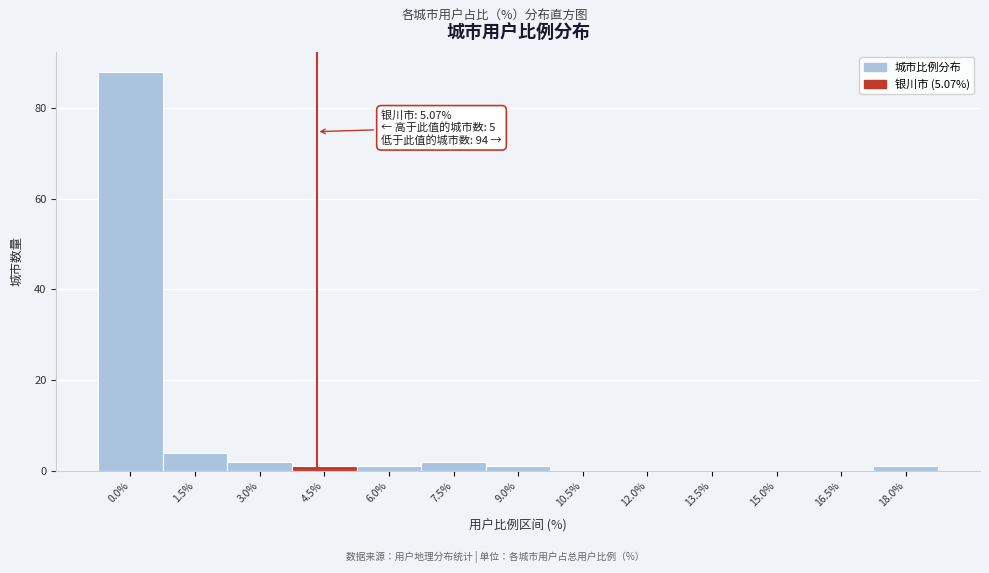

Reading right to left, list all the values displayed in this chart.

18.0%=1	16.5%=0	15.0%=0	13.5%=0	12.0%=0	10.5%=0	9.0%=1	7.5%=2	6.0%=1	4.5%=1	3.0%=2	1.5%=4	0.0%=88